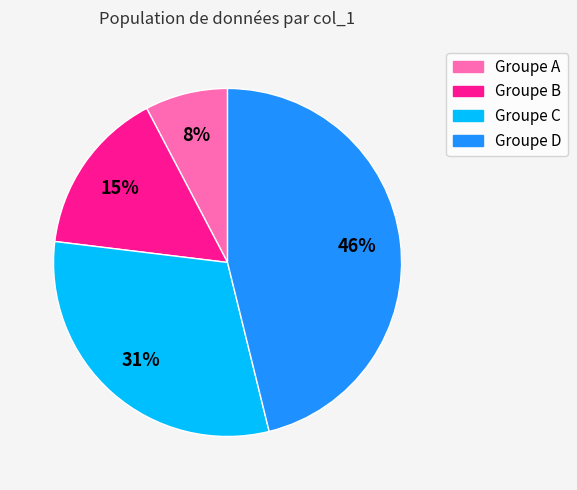

To the nearest percent, what is the difference between the largest and smallest slice percentages?

38%